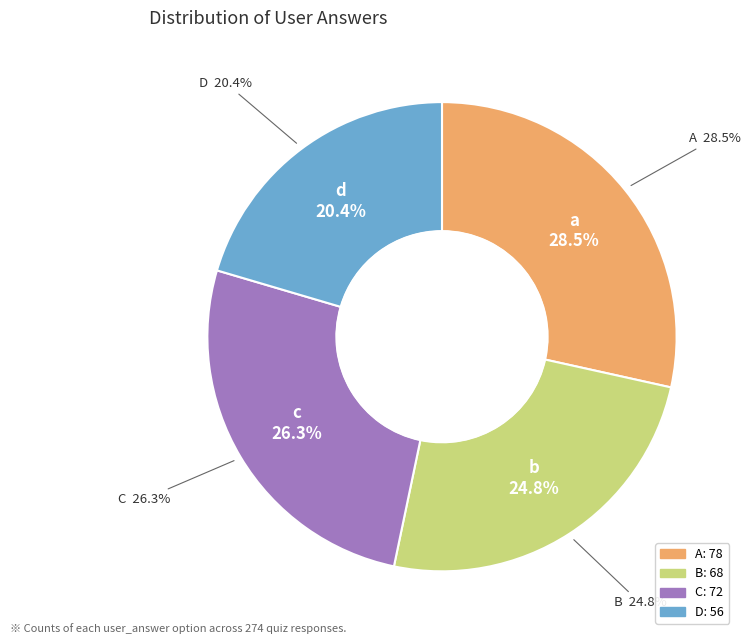

True or false: c accounts for 34% of the total.

False